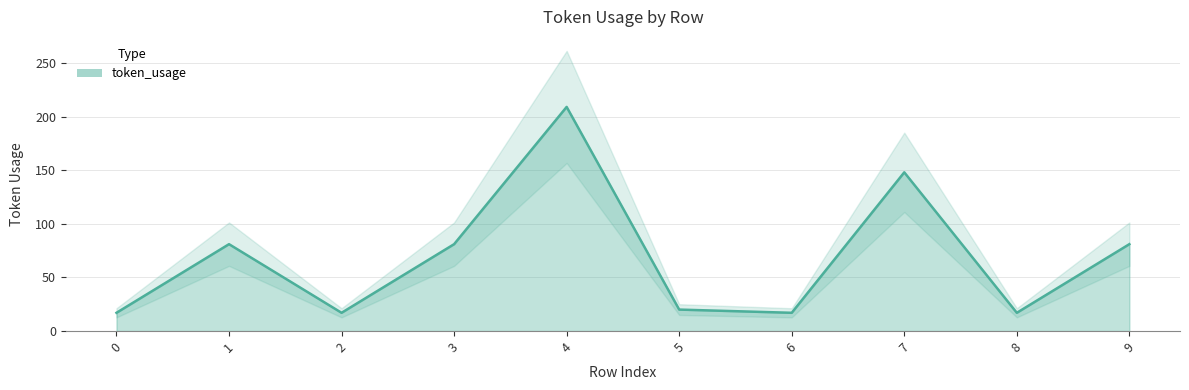

What is the sum of all values?

688